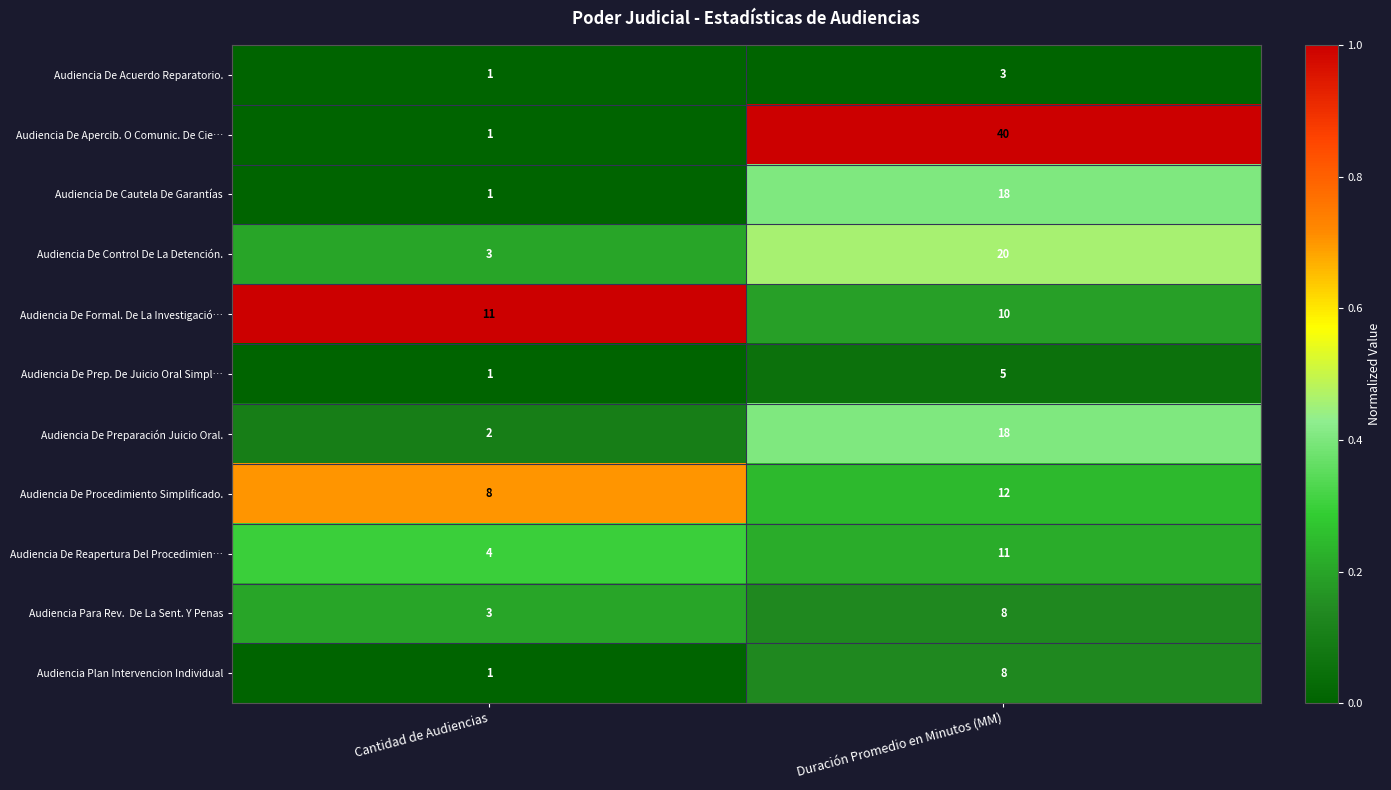

Which series has the largest total across all categories?

Audiencia De Apercib. O Comunic. De Cie…